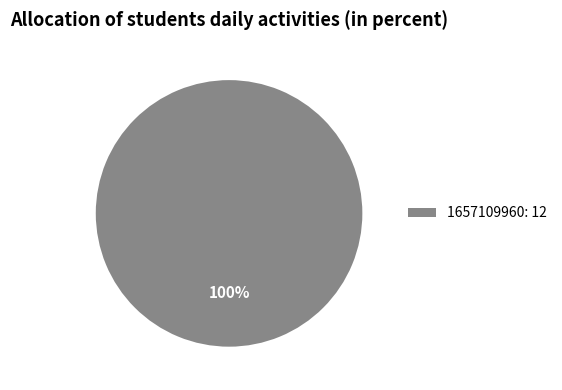

Which slice represents more than half of the pie?

1657109960: 12